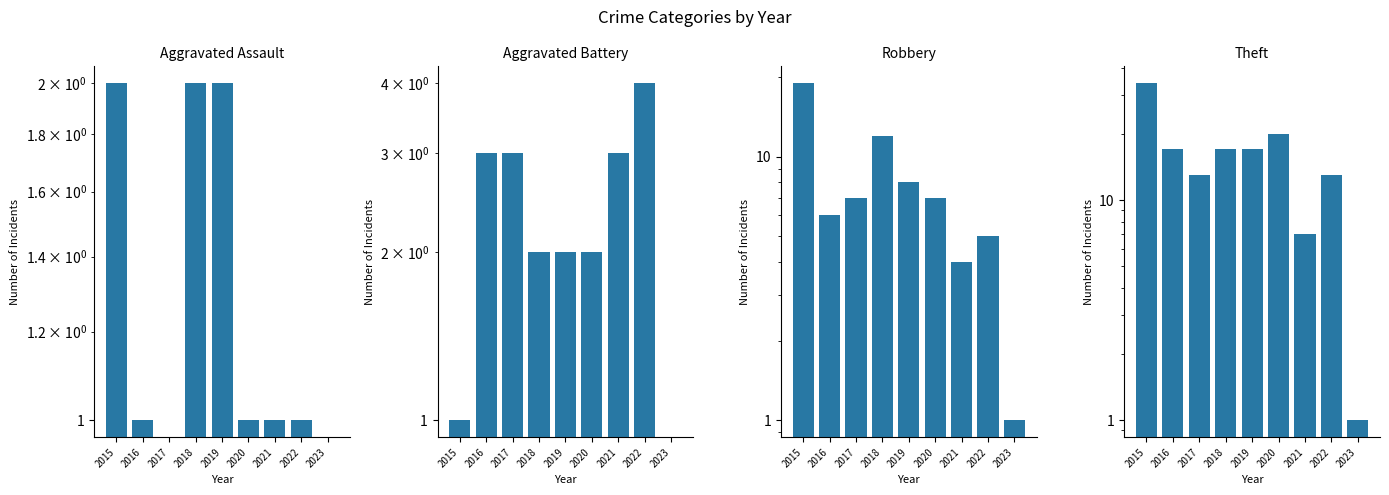

Is the value of Robbery at 2015 greater than the value of Aggravated Battery at 2021?

Yes